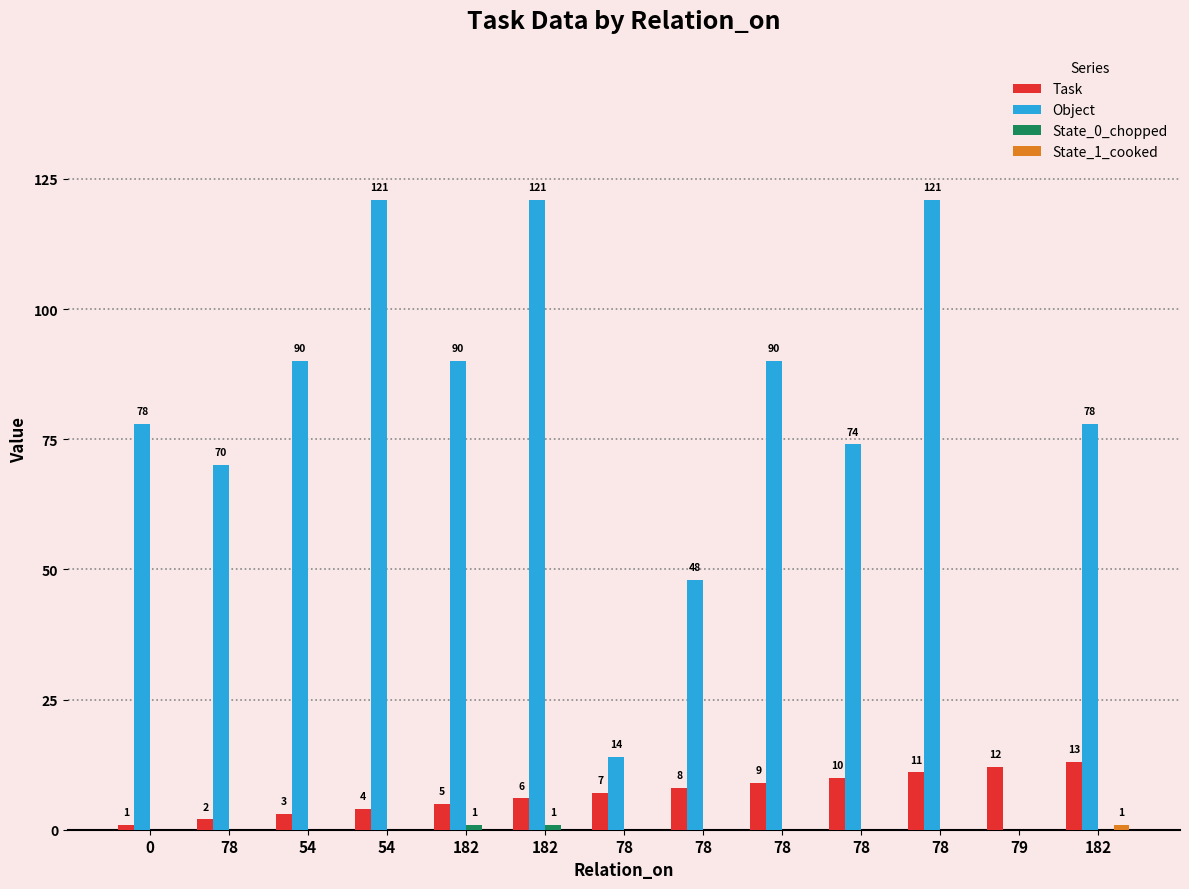

Reading left to right, list all the values displayed in this chart.

Task: 1	2	3	4	5	6	7	8	9	10	11	12	13
Object: 78	70	90	121	90	121	14	48	90	74	121	0	78
State_0_chopped: 0	0	0	0	1	1	0	0	0	0	0	0	0
State_1_cooked: 0	0	0	0	0	0	0	0	0	0	0	0	1